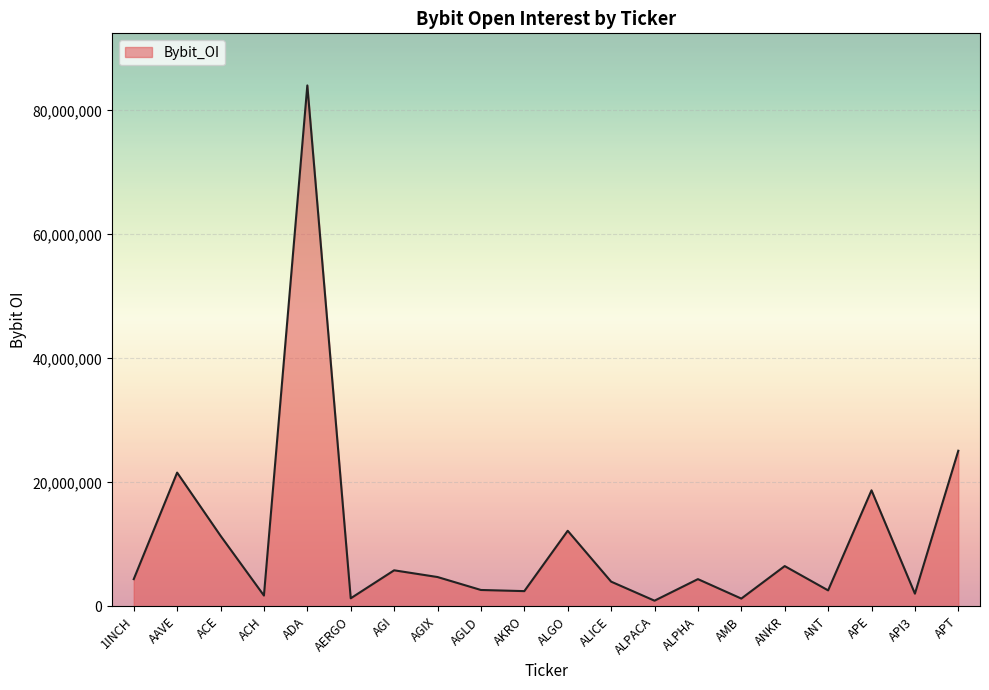

Between APT and ALPACA, which is larger?

APT